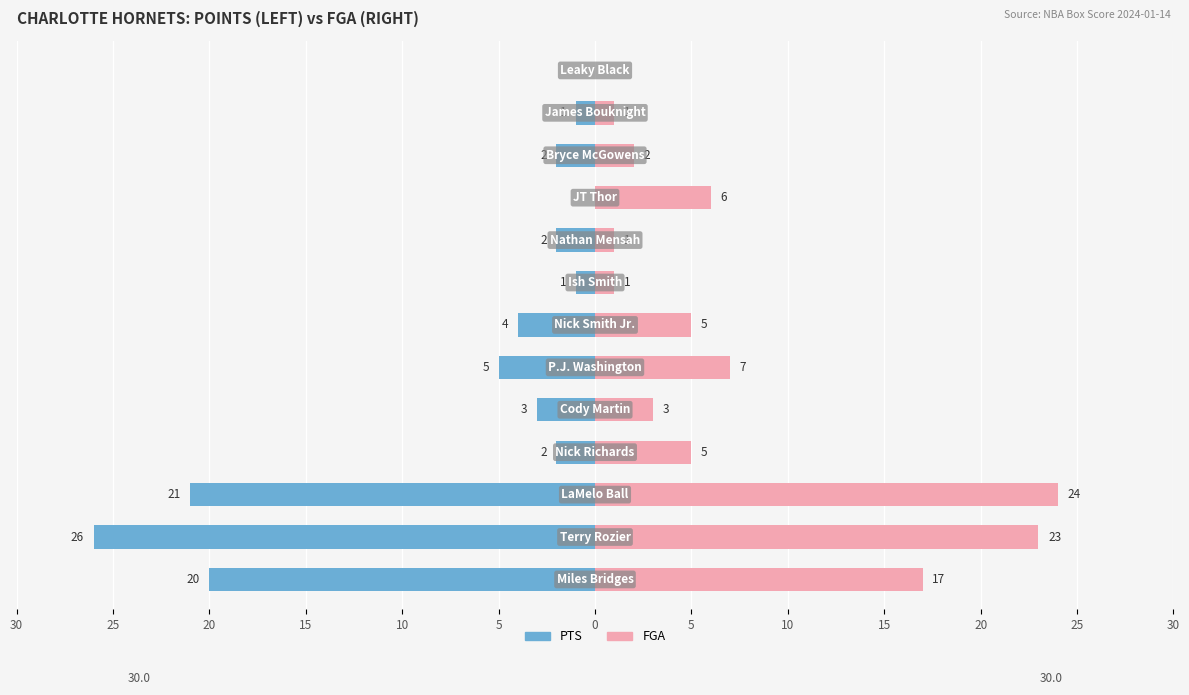

Which series has the largest range (max minus min)?

PTS